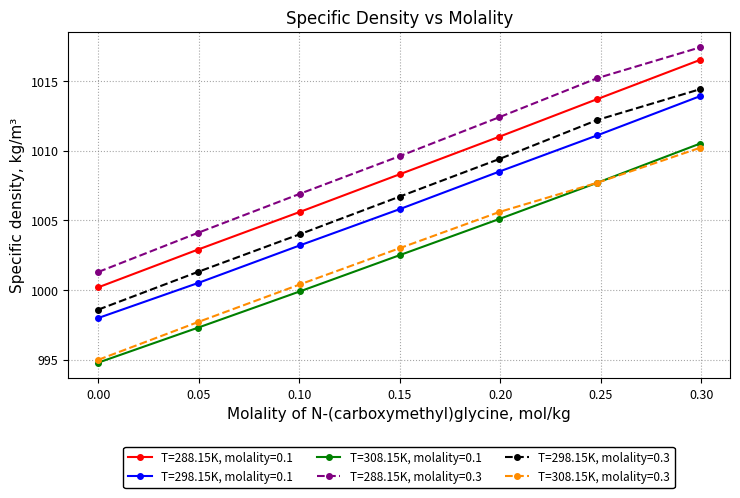

What is the value of the T=288.15K, molality=0.3 point at the 4th from the left?

1009.6